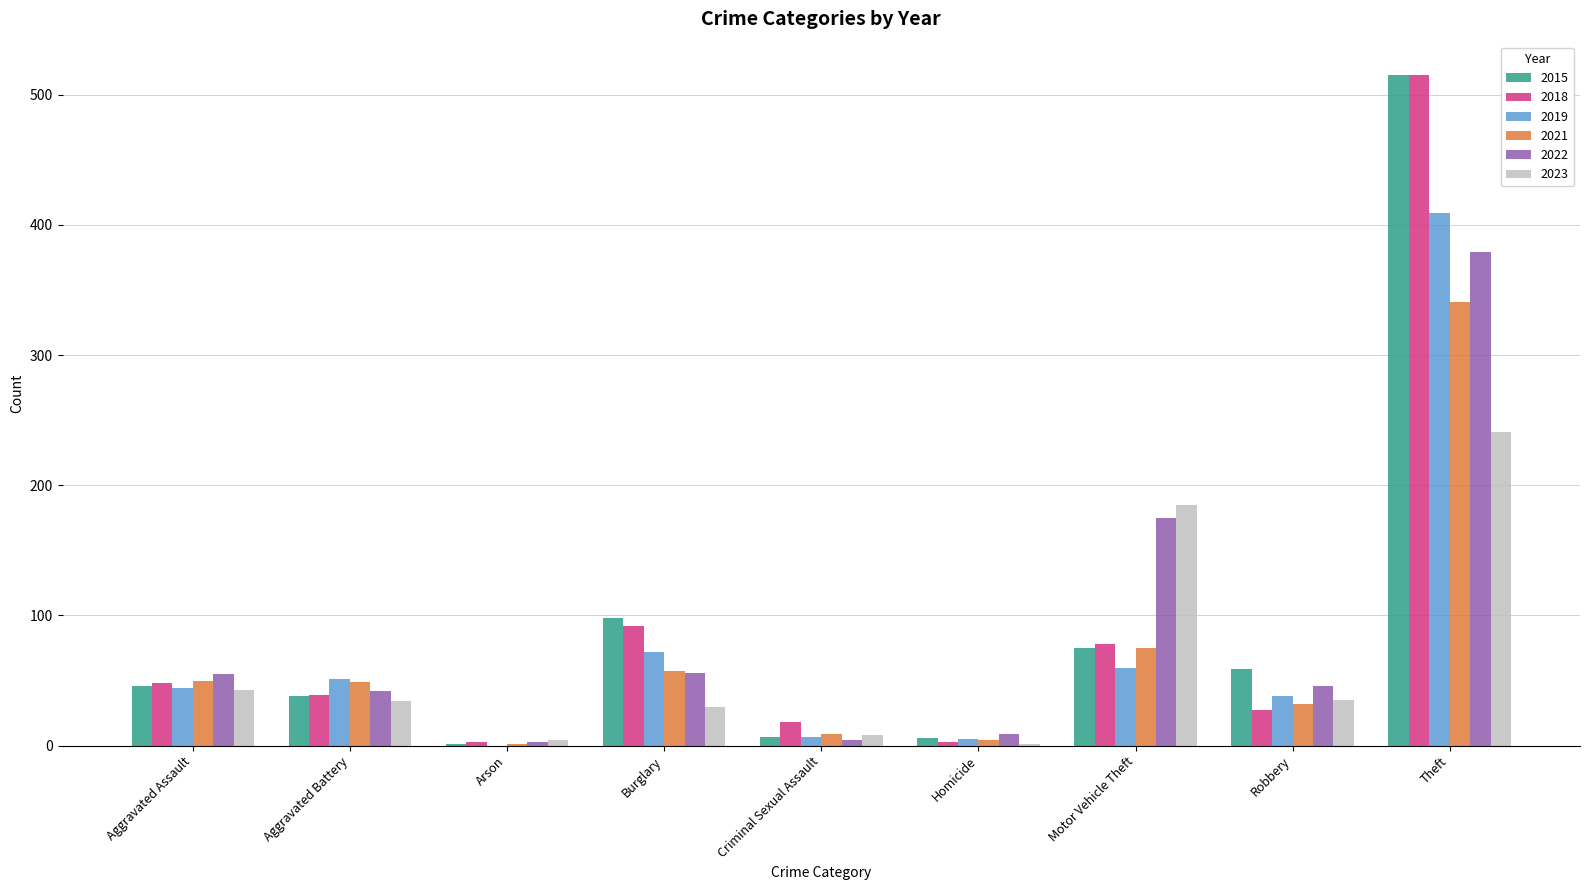

At which label does 2019 reach its peak?

Theft